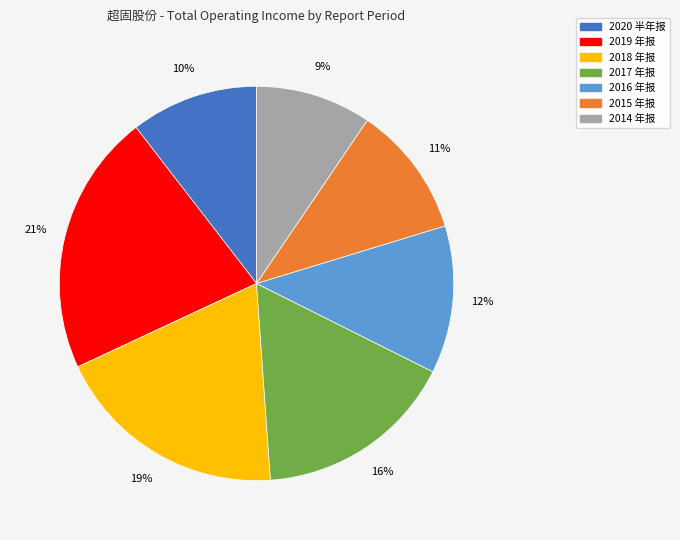

Is the sum of 2018 年报 and 2020 半年报 greater than half?

No